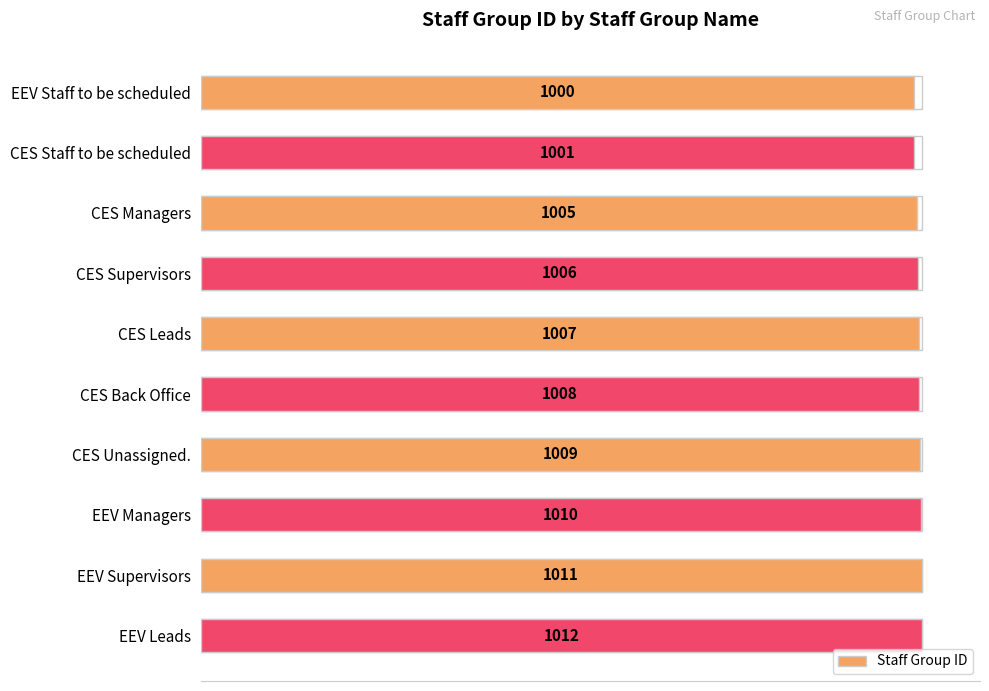

Does the chart contain any negative values?

No